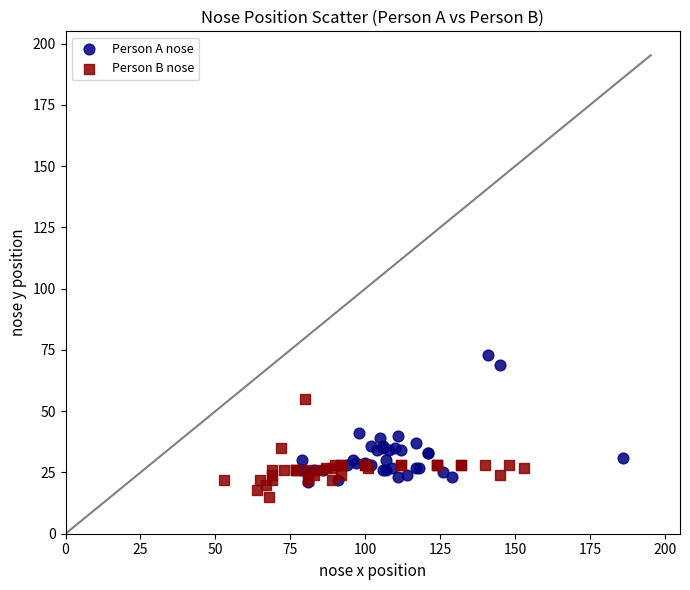

What are all the series names shown in the legend?

Person A nose, Person B nose